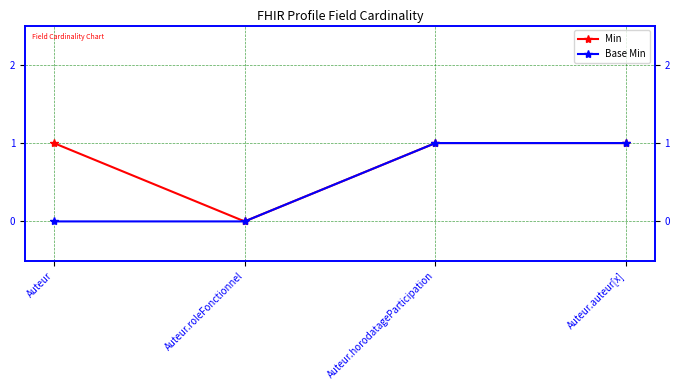

Rank the series by their maximum value, from lowest to highest.

Min, Base Min